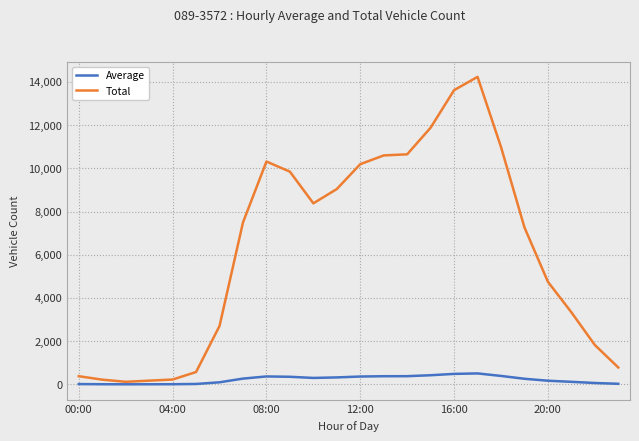

What is the maximum value for Average?

508